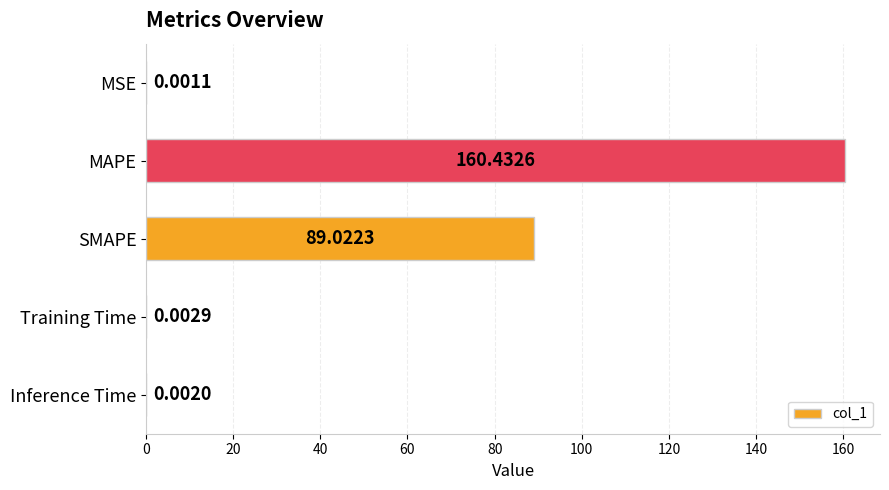

What is the sum of all values?

249.5